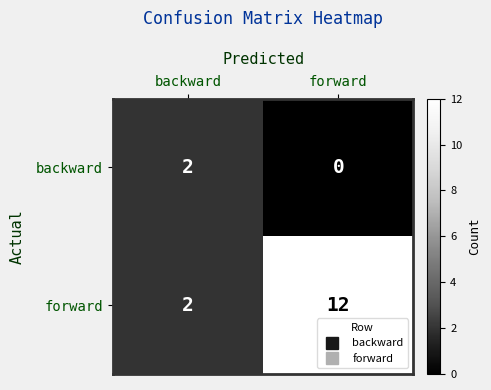

List the series in order of their peak value, lowest first.

backward, forward